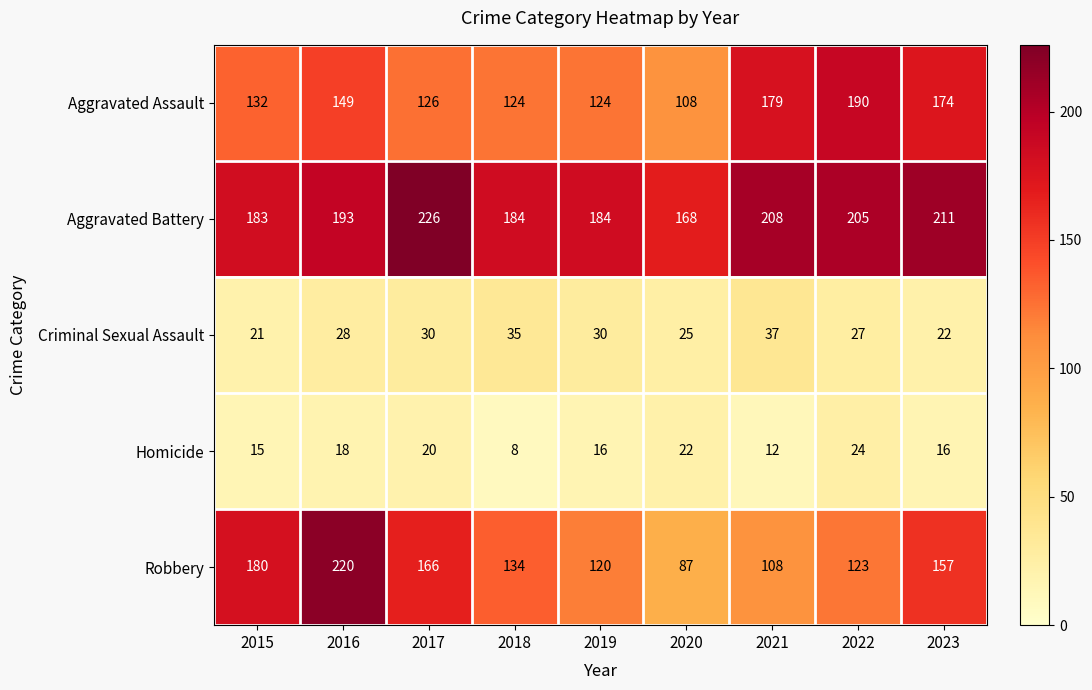

What value does the Aggravated Battery series have at 2016?

193